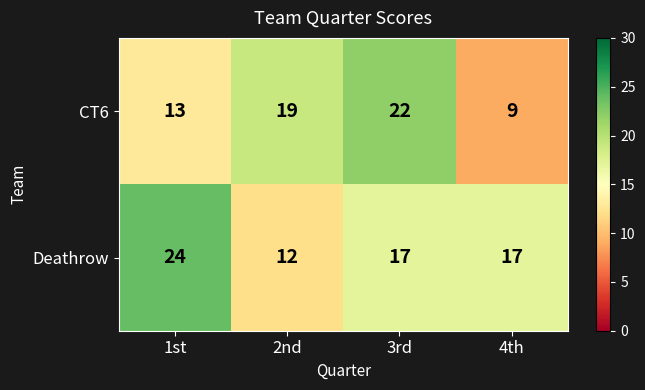

True or false: CT6 has a value of 9 at 2nd.

False